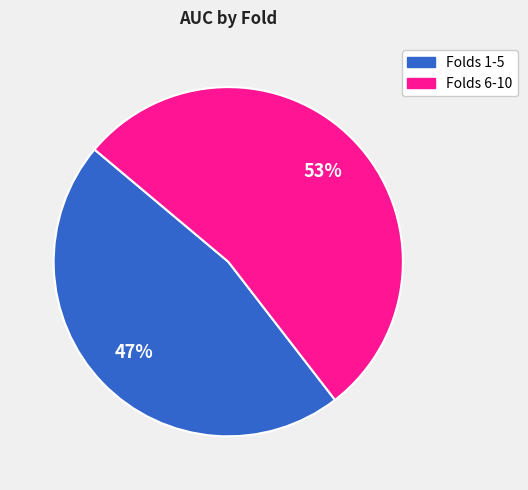

To the nearest percent, what is the average slice percentage?

50%